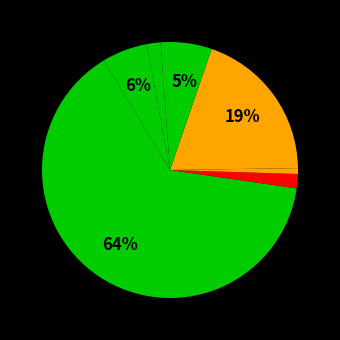

Count the number of slices in the pie.

8